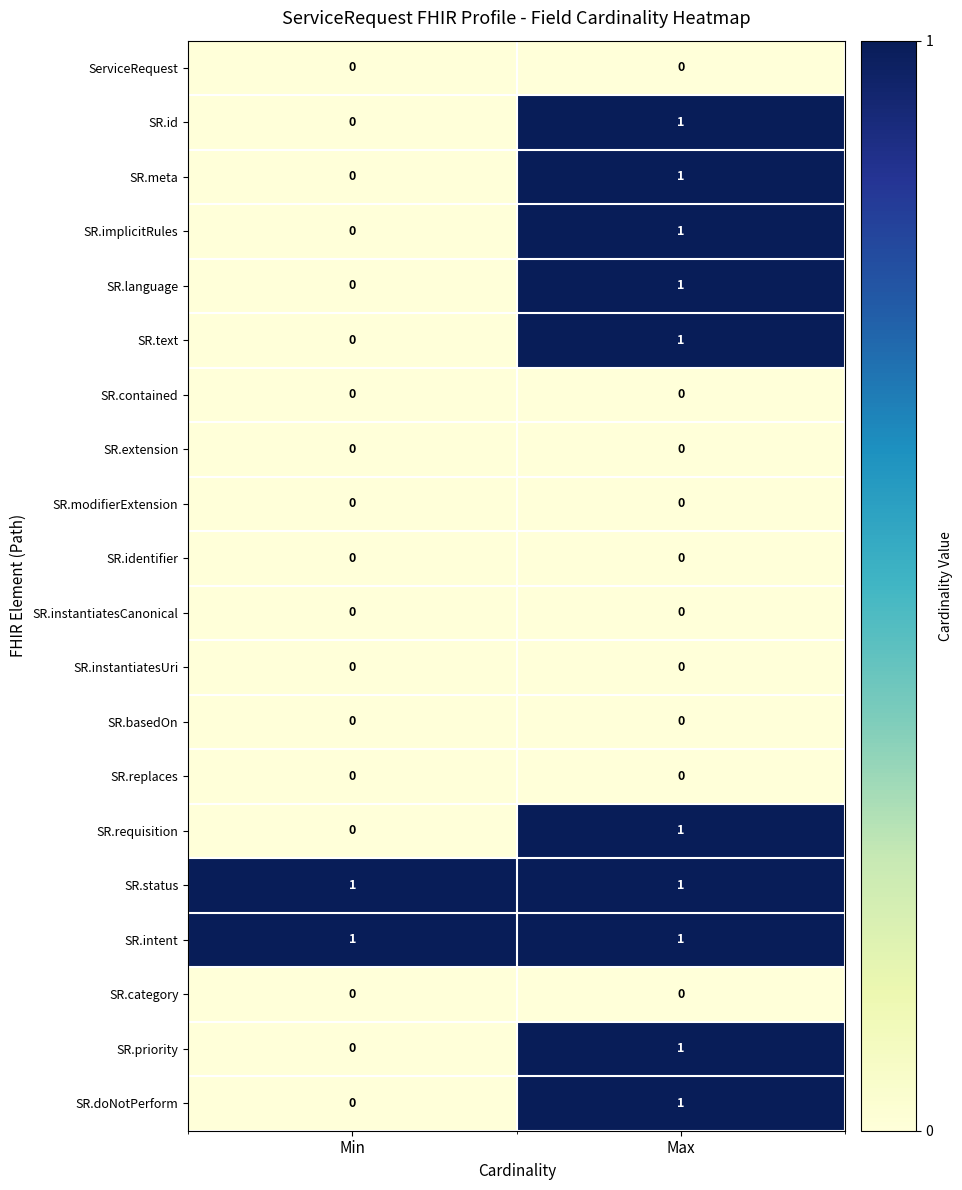

True or false: ServiceRequest has a value of 0 at Min.

True